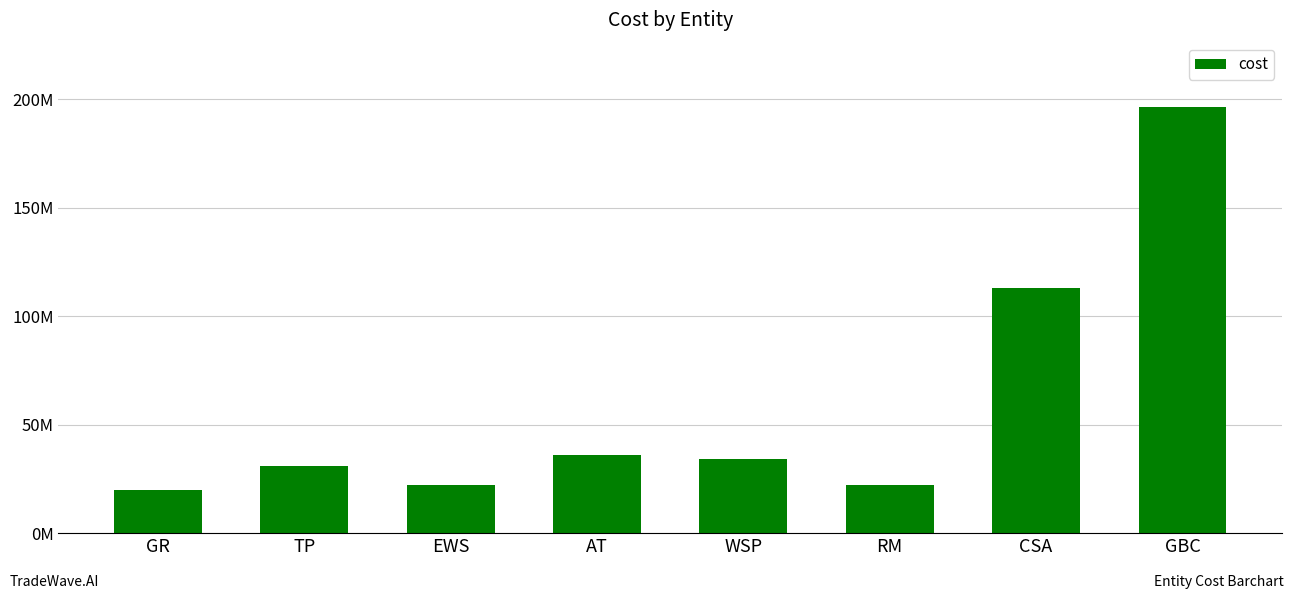

Does the chart contain any negative values?

No